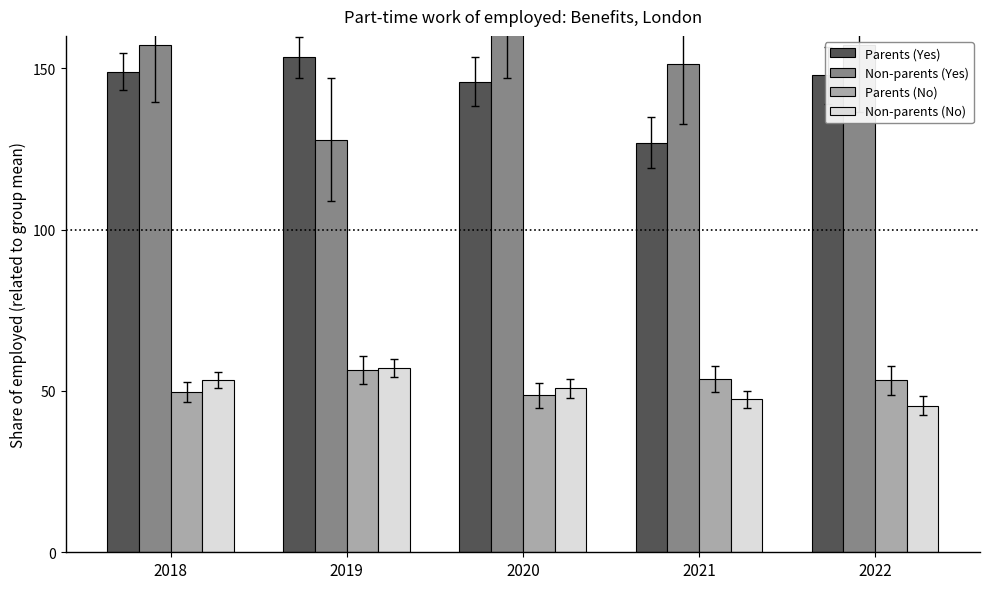

At how many categories does at least one series exceed 62?

5